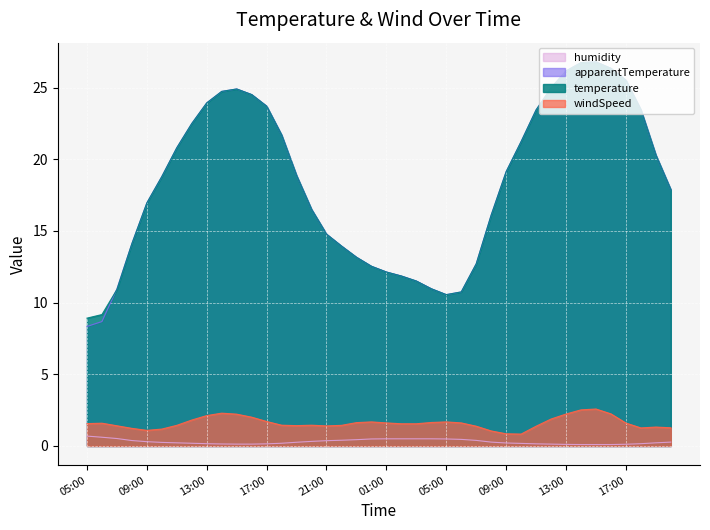

Rank the series by their maximum value, from highest to lowest.

temperature, apparentTemperature, windSpeed, humidity